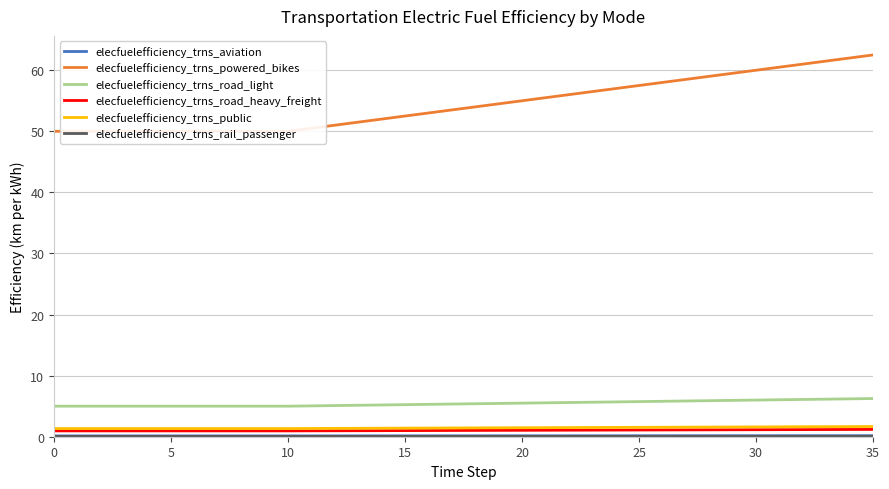

At which label does elecfuelefficiency_trns_road_heavy_freight first exceed 1?

15